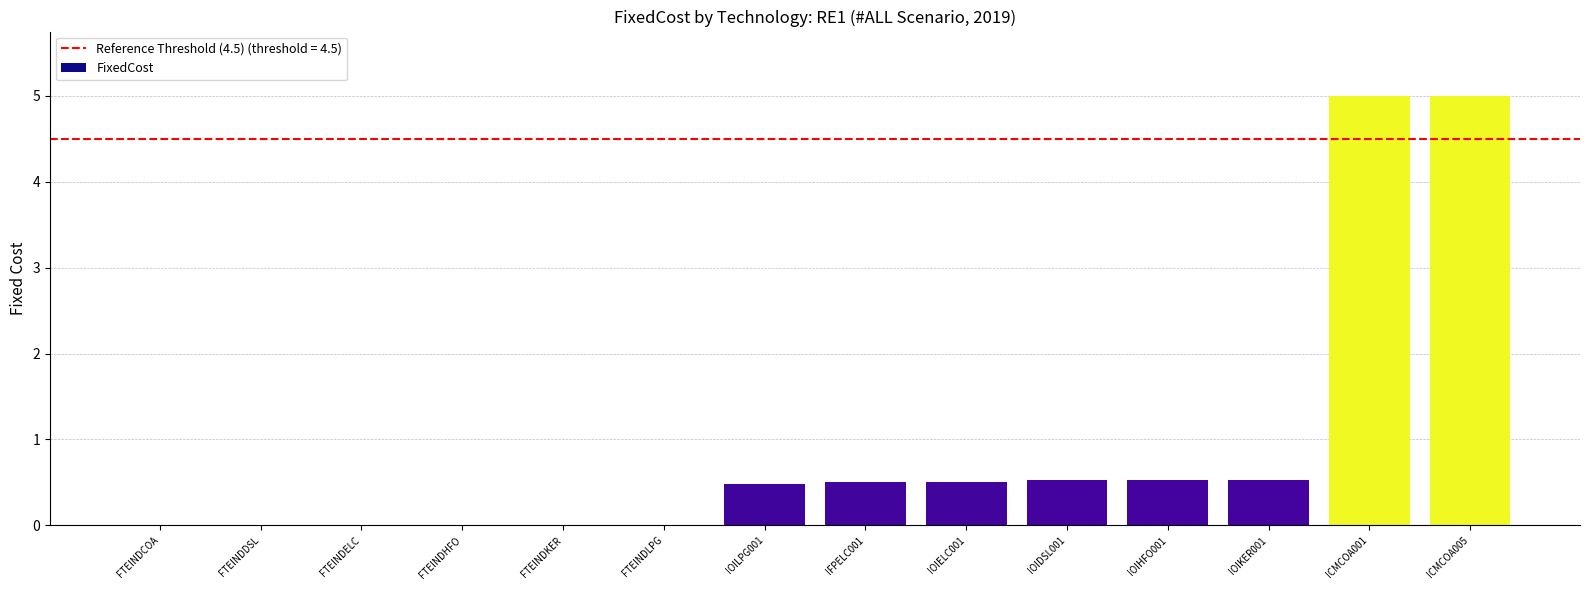

Reading left to right, what are all the values shown in this chart?

0.0	0.0	0.0	0.0	0.0	0.0	0.5	0.5	0.5	0.5	0.5	0.5	5.0	5.0